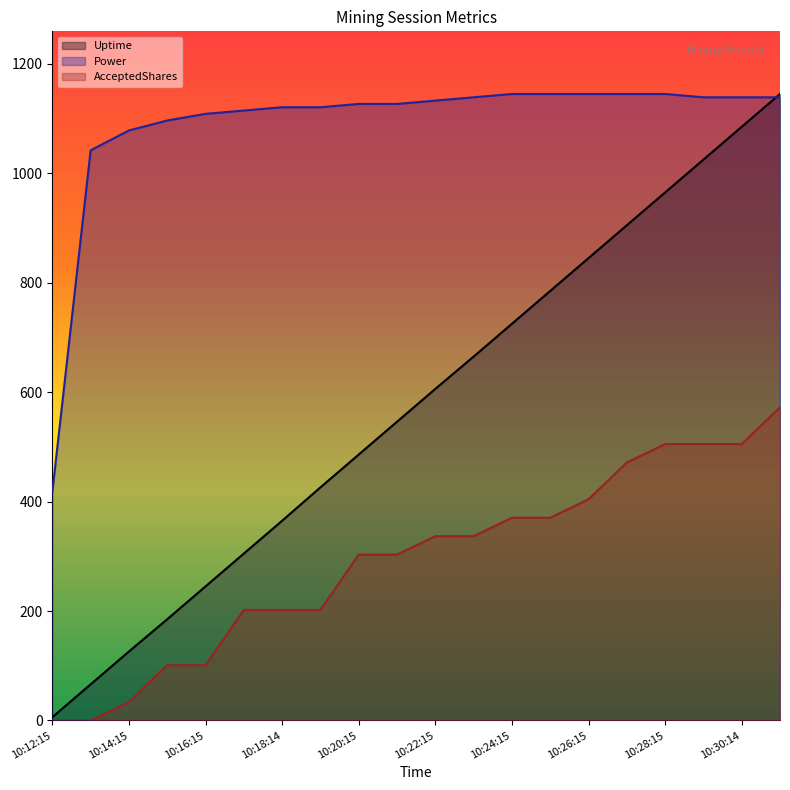

Rank the categories by AcceptedShares value from lowest to highest.

10:12:15, 10:13:15, 10:14:15, 10:15:15, 10:16:15, 10:17:14, 10:18:14, 10:19:15, 10:20:15, 10:21:15, 10:22:15, 10:23:15, 10:24:15, 10:25:15, 10:26:15, 10:27:15, 10:28:15, 10:29:15, 10:30:14, 10:31:14